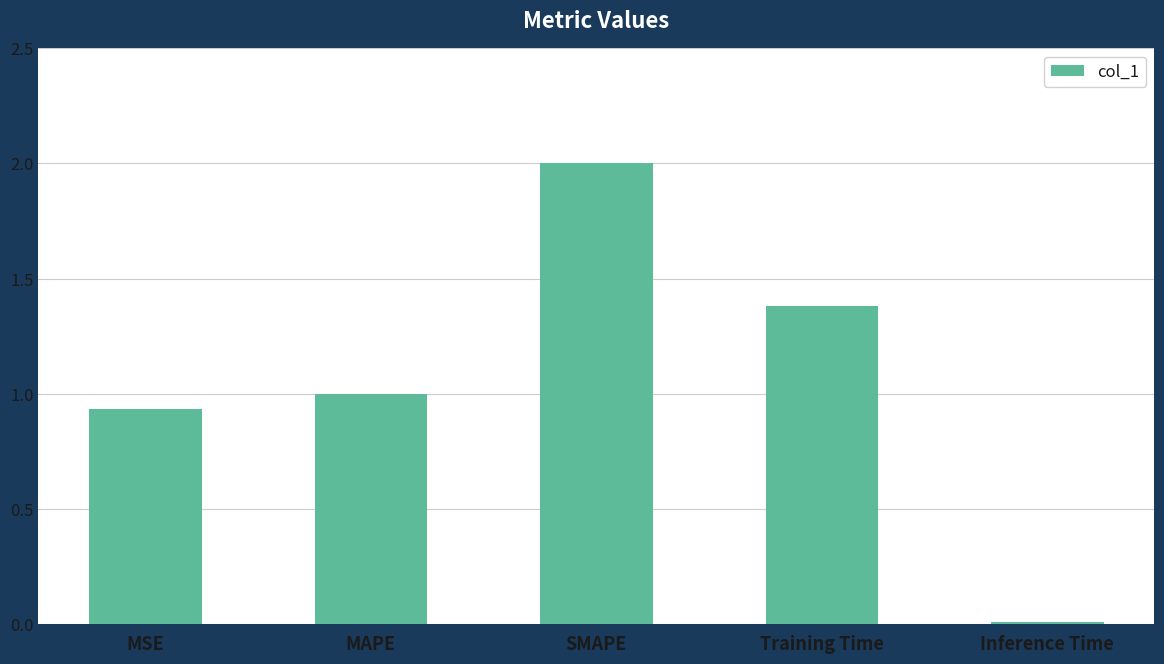

Does the chart contain stacked bars?

No